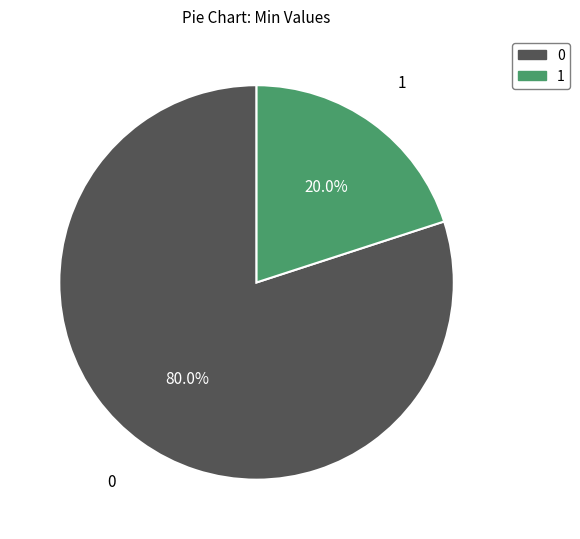

Is there a majority slice in this chart?

Yes